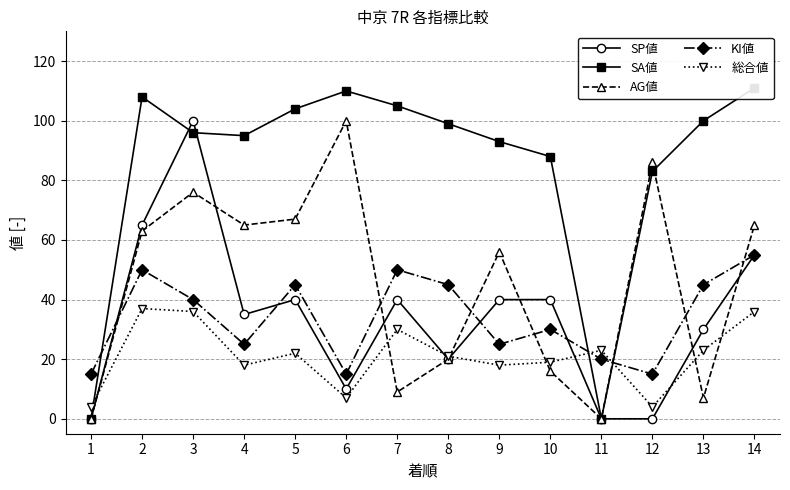

Reading left to right, list all the values displayed in this chart.

SP値: 0	65	100	35	40	10	40	20	40	40	0	0	30	55
SA値: 0	108	96	95	104	110	105	99	93	88	0	83	100	111
AG値: 0	63	76	65	67	100	9	20	56	16	0	86	7	65
KI値: 15	50	40	25	45	15	50	45	25	30	20	15	45	55
総合値: 4	37	36	18	22	7	30	21	18	19	23	4	23	36